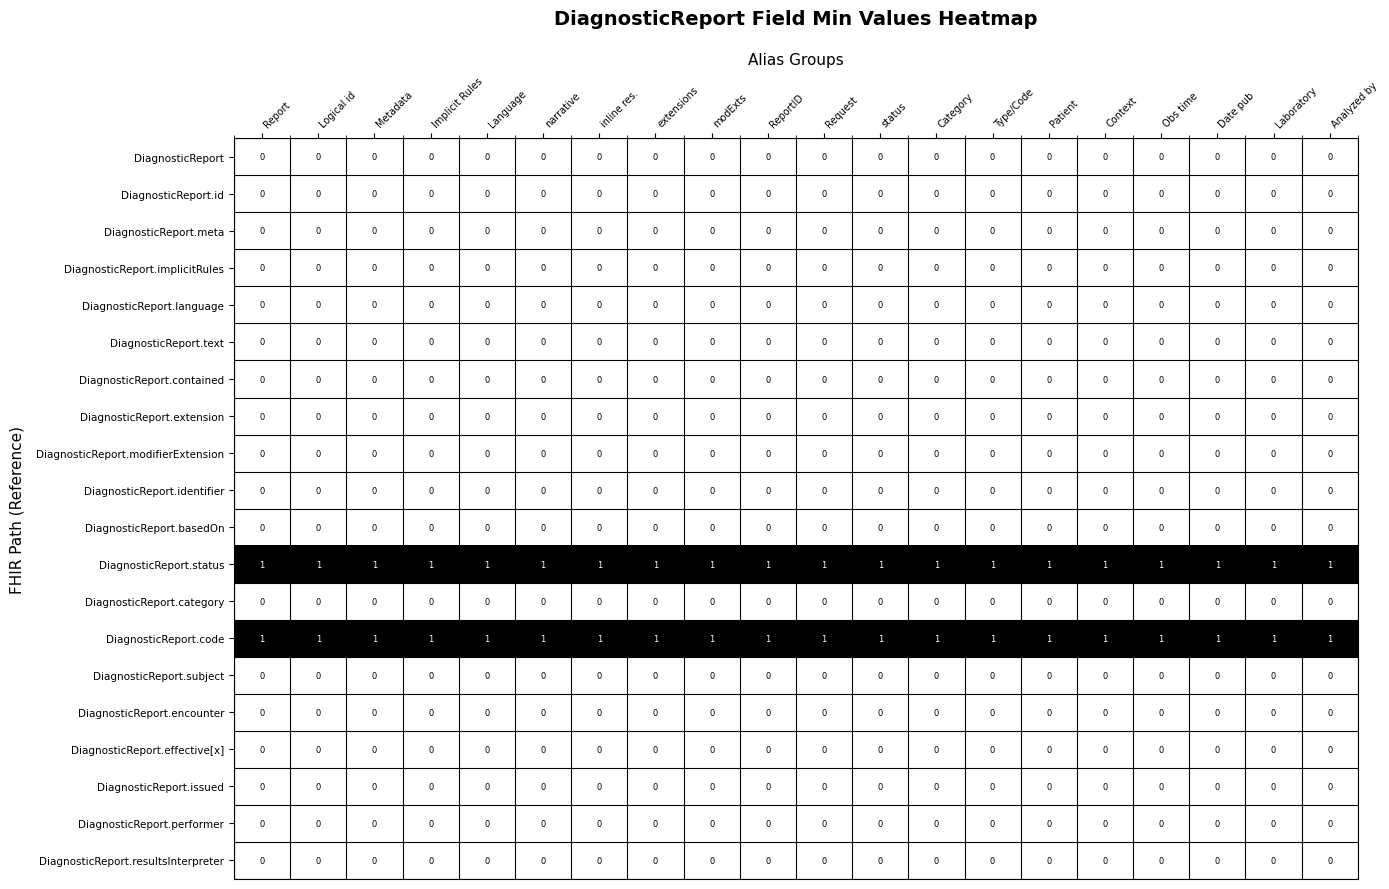

Is the value of DiagnosticReport.status at modExts greater than the value of DiagnosticReport.resultsInterpreter at Report?

Yes